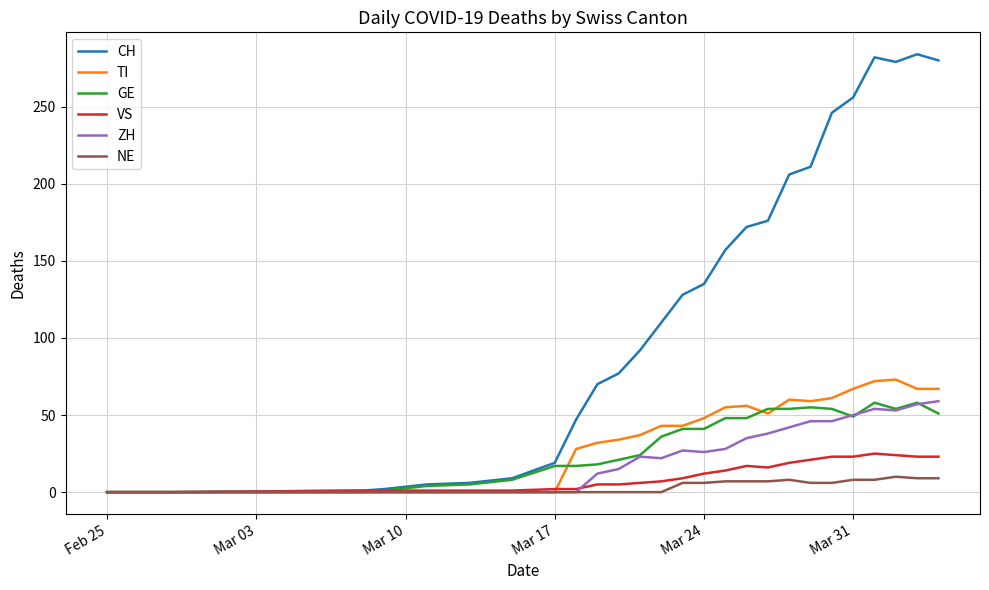

Which series has the widest spread of values?

CH